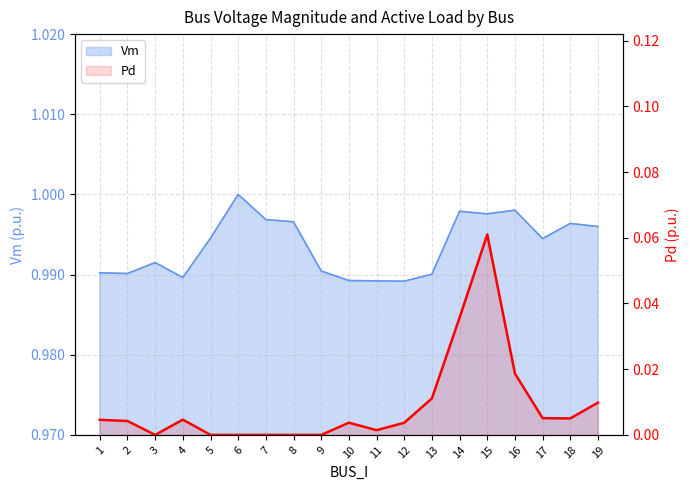

Rank the categories by value from lowest to highest.

3, 5, 6, 7, 8, 9, 11, 12, 10, 2, 1, 4, 18, 17, 19, 13, 16, 14, 15